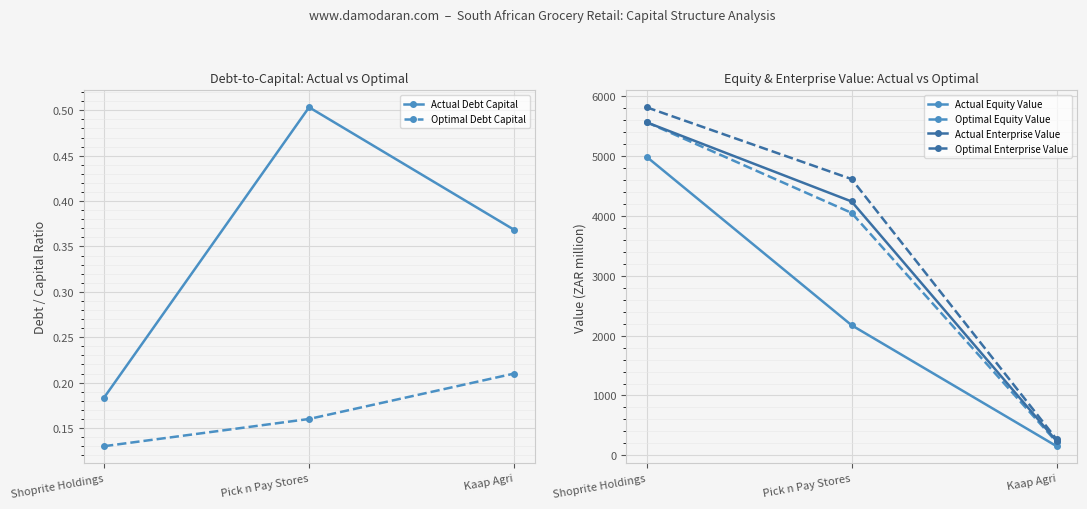

What are all the series names shown in the legend?

Actual Debt Capital, Optimal Debt Capital, Actual Equity Value, Optimal Equity Value, Actual Enterprise Value, Optimal Enterprise Value